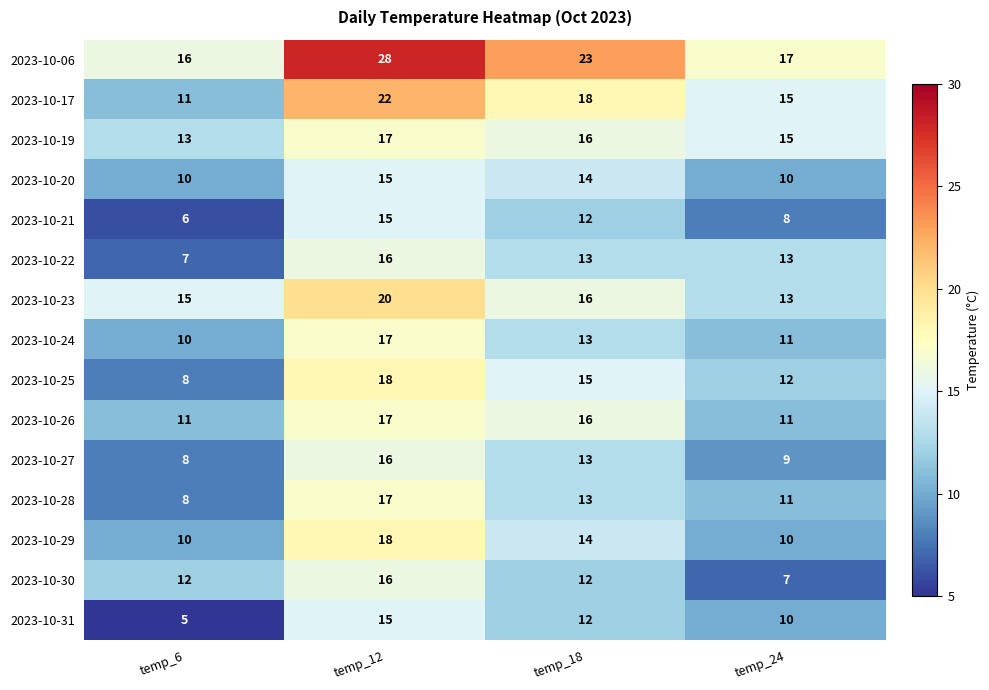

What is the difference between the maximum and minimum values in the 2023-10-24 series?

7